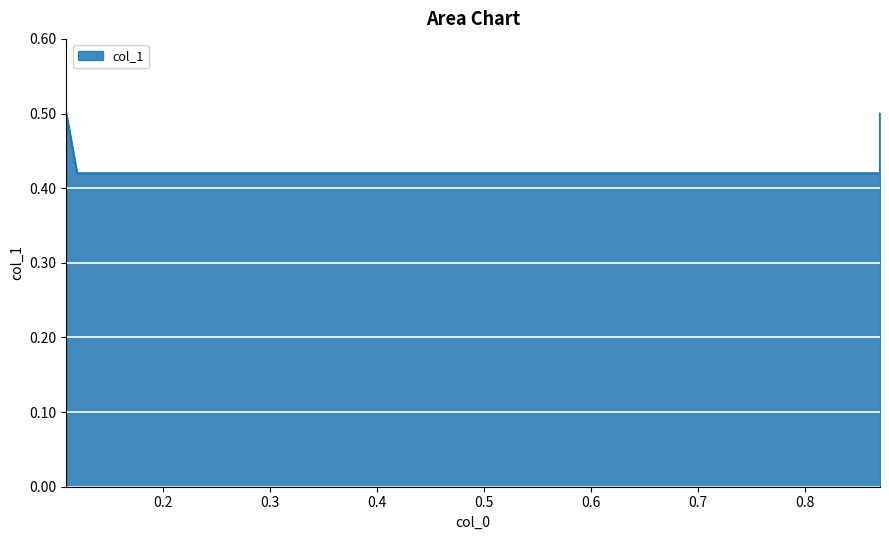

Reading left to right, list all the values displayed in this chart.

0.11=0.5	0.12=0.4	0.87=0.4	0.87=0.5